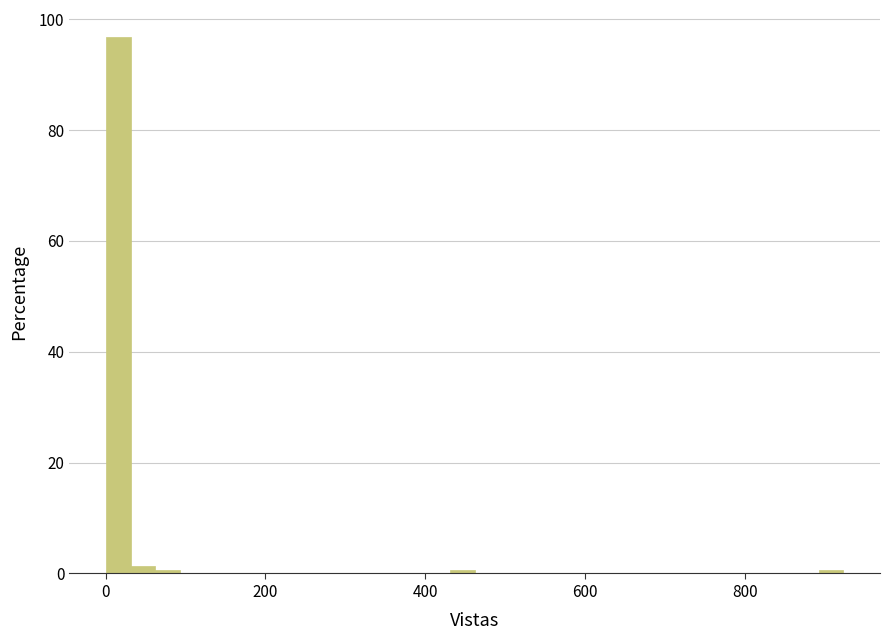

Around what value on the x-axis is the tallest bar? Give the approximate position of its centre, as read against the axis.

20